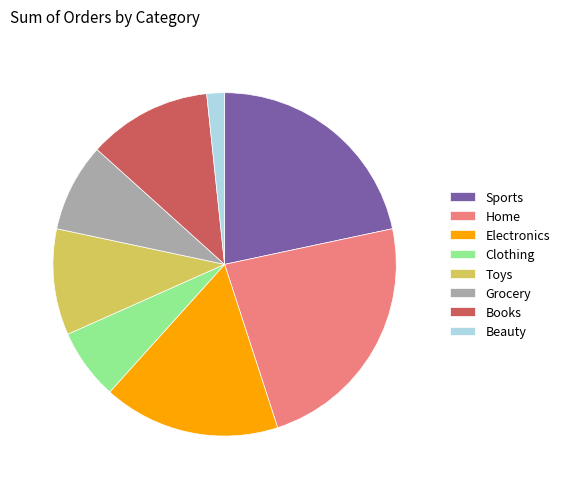

What is the ratio of the value at Grocery to the value at Electronics?

0.5